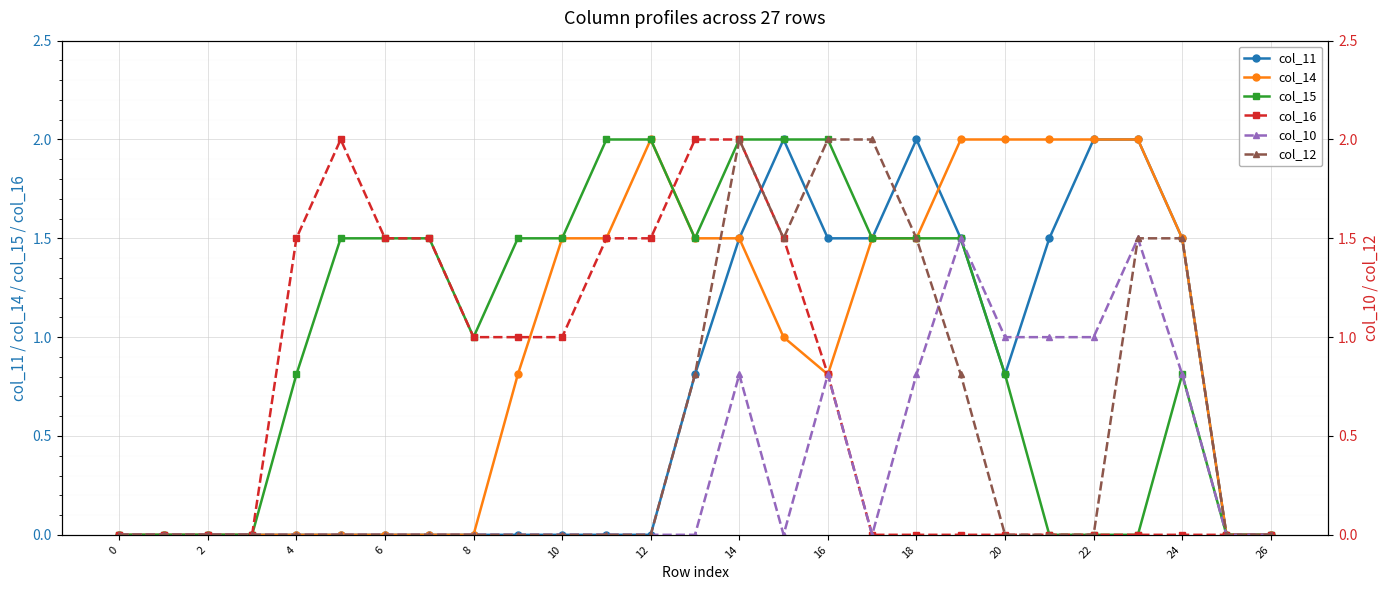

The col_15 series shows 3.6 at 15. True or false?

False